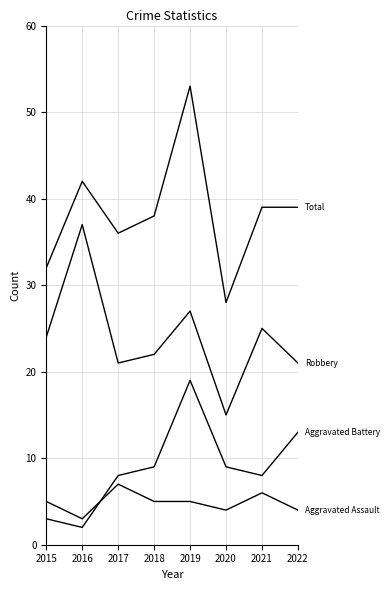

Reading left to right, list all the values displayed in this chart.

Aggravated Assault: 2015=5	2016=3	2017=7	2018=5	2019=5	2020=4	2021=6	2022=4
Aggravated Battery: 2015=3	2016=2	2017=8	2018=9	2019=19	2020=9	2021=8	2022=13
Robbery: 2015=24	2016=37	2017=21	2018=22	2019=27	2020=15	2021=25	2022=21
Total: 2015=32	2016=42	2017=36	2018=38	2019=53	2020=28	2021=39	2022=39